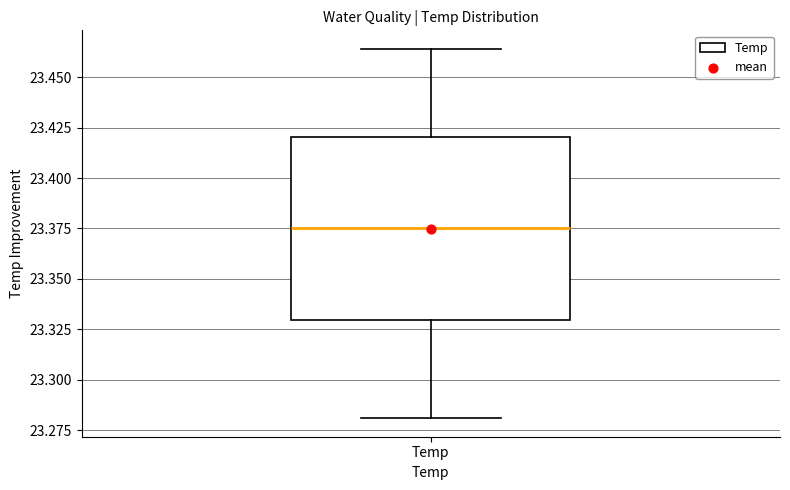

Transcribe this box plot: give where the median line is, the range the box spans, and where the two whiskers end, as read against the y-axis. The values are not printed on the chart, so give them approximately, as read against the axis.

median 23.375, box 23.330 to 23.420, whiskers 23.280 to 23.465